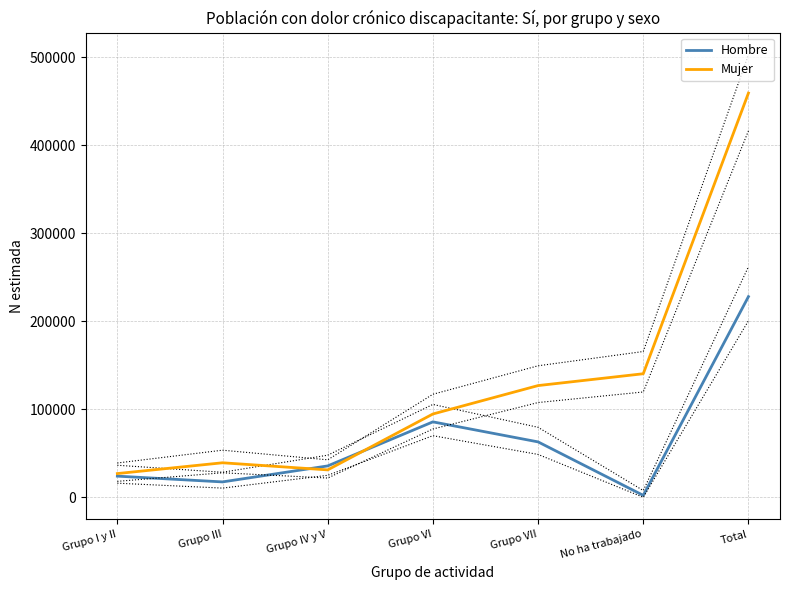

At which category does Hombre reach its first local valley?

Grupo III